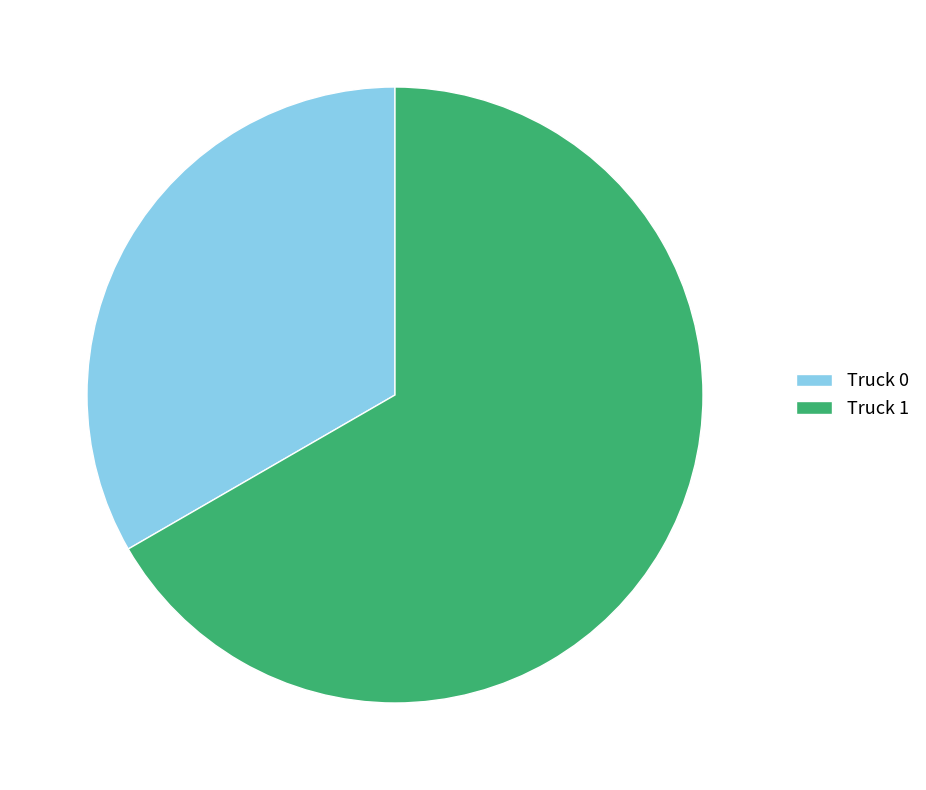

Is it true that Truck 1 is 67% of the pie?

True